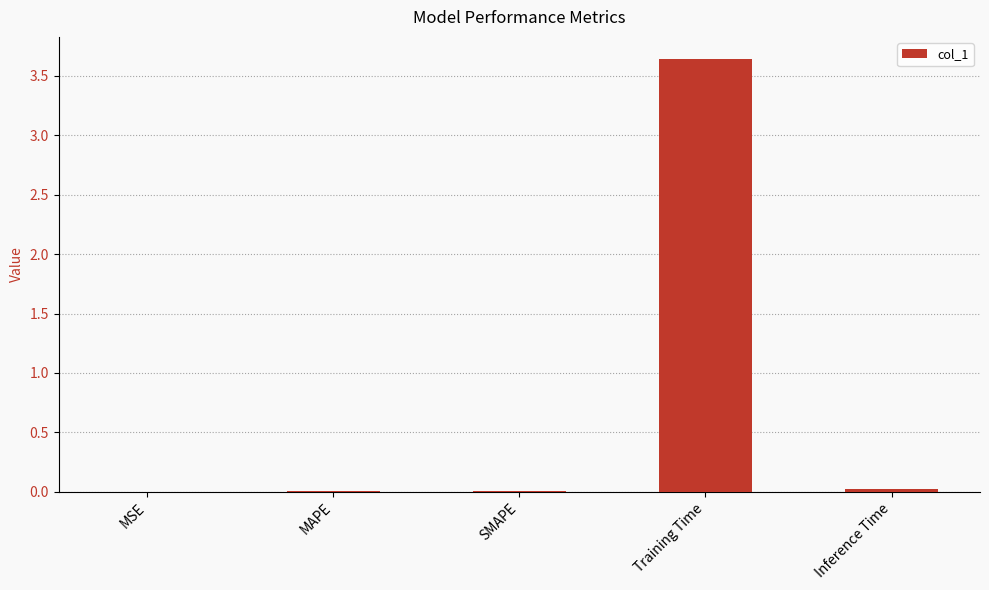

What is the sum of all values?

3.7